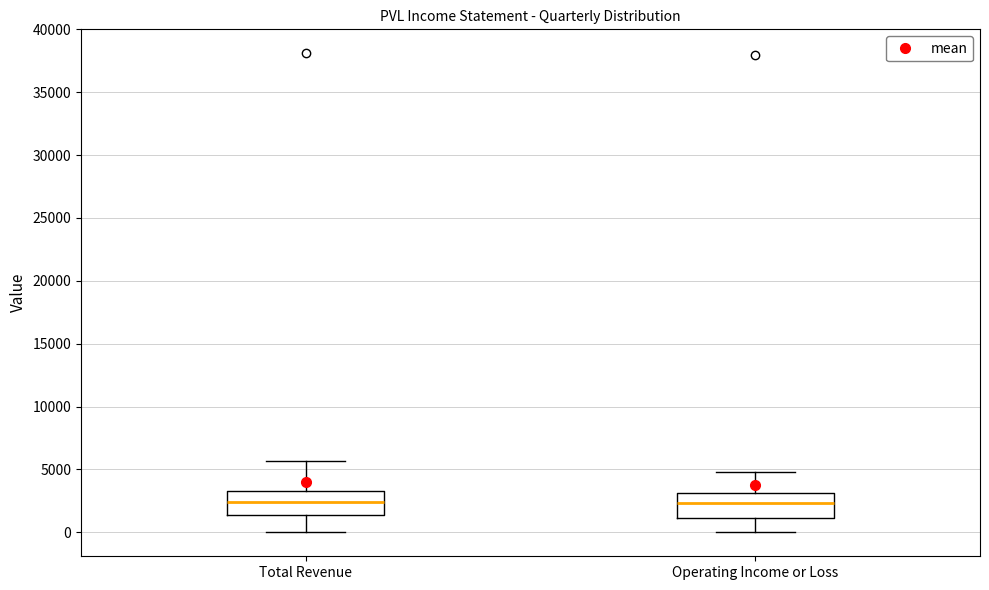

Reading left to right, transcribe this box plot: for each box, give where its median line is, the range the box spans, and where its two whiskers end, as read against the y-axis. The values are not printed on the chart, so give them approximately, as read against the axis.

Total Revenue: median 2500, box 1500 to 3500, whiskers 0 to 5500
Operating Income or Loss: median 2500, box 1000 to 3000, whiskers 0 to 5000